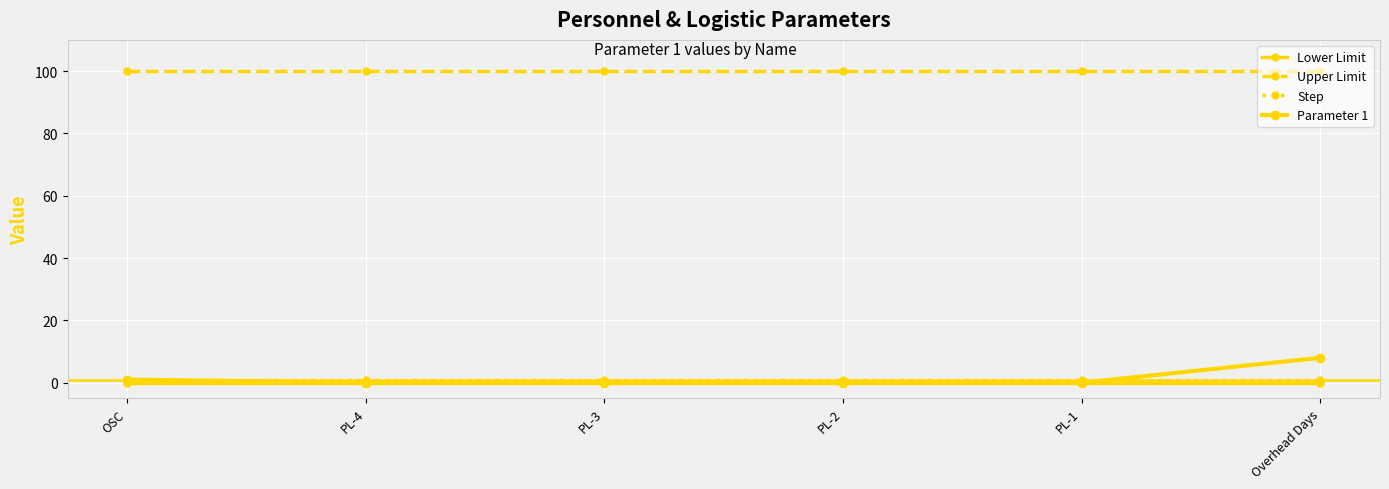

What is the maximum value for Parameter 1?

8